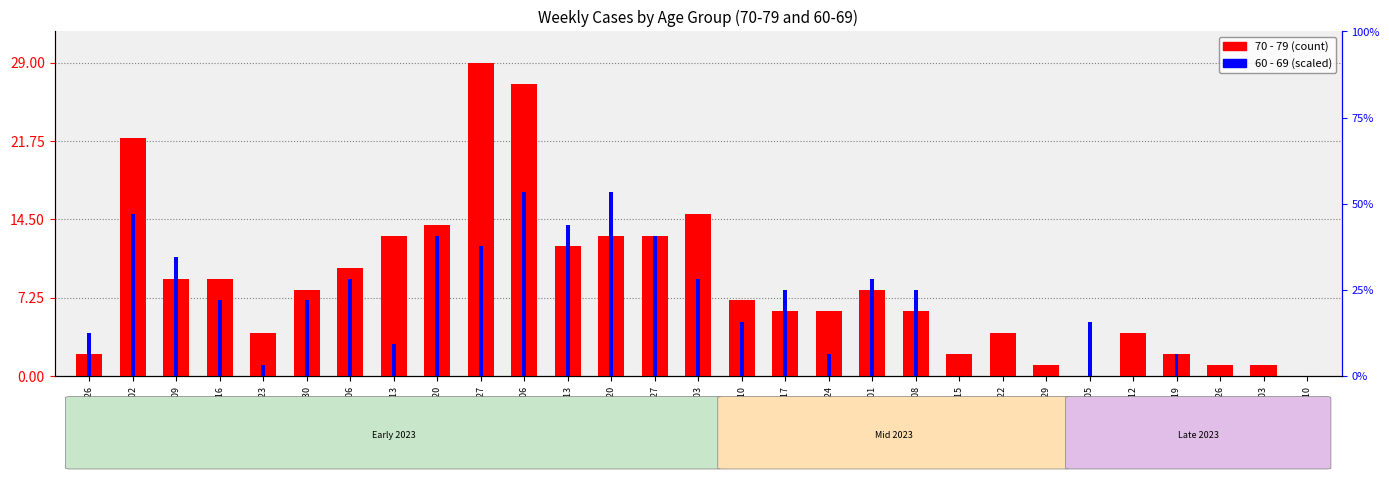

Reading left to right, list all the values displayed in this chart.

70 - 79: 2022-12-26=2	2023-01-02=22	2023-01-09=9	2023-01-16=9	2023-01-23=4	2023-01-30=8	2023-02-06=10	2023-02-13=13	2023-02-20=14	2023-02-27=29	2023-03-06=27	2023-03-13=12	2023-03-20=13	2023-03-27=13	2023-04-03=15	2023-04-10=7	2023-04-17=6	2023-04-24=6	2023-05-01=8	2023-05-08=6	2023-05-15=2	2023-05-22=4	2023-05-29=1	2023-06-05=0	2023-06-12=4	2023-06-19=2	2023-06-26=1	2023-07-03=1	2023-07-10=0
60 - 69: 2022-12-26=4	2023-01-02=15	2023-01-09=11	2023-01-16=7	2023-01-23=1	2023-01-30=7	2023-02-06=9	2023-02-13=3	2023-02-20=13	2023-02-27=12	2023-03-06=17	2023-03-13=14	2023-03-20=17	2023-03-27=13	2023-04-03=9	2023-04-10=5	2023-04-17=8	2023-04-24=2	2023-05-01=9	2023-05-08=8	2023-05-15=0	2023-05-22=0	2023-05-29=0	2023-06-05=5	2023-06-12=0	2023-06-19=2	2023-06-26=0	2023-07-03=0	2023-07-10=0